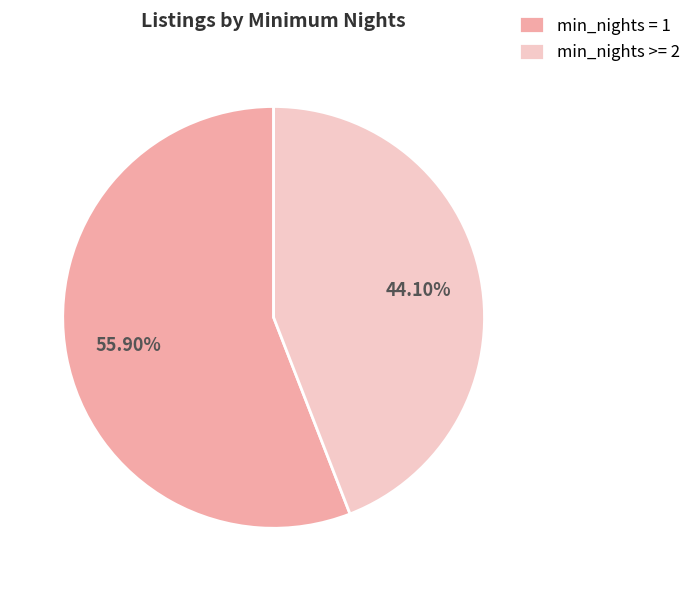

Which slice is the largest?

min_nights = 1